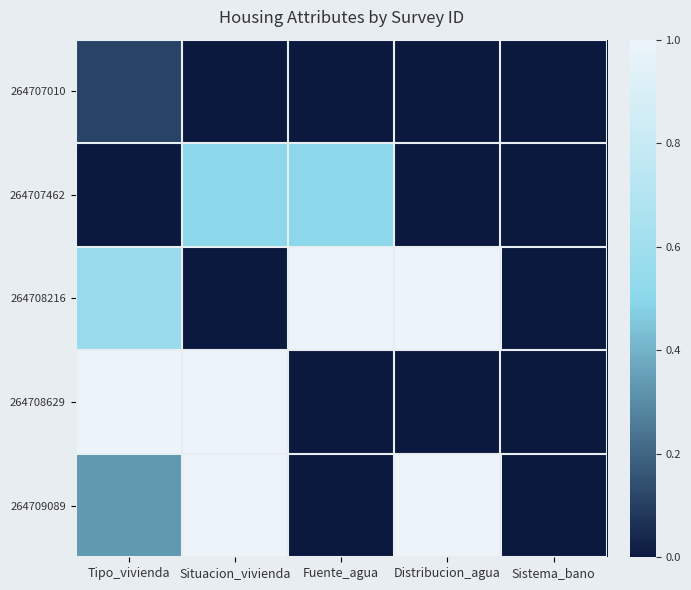

How many series are shown in this chart?

5